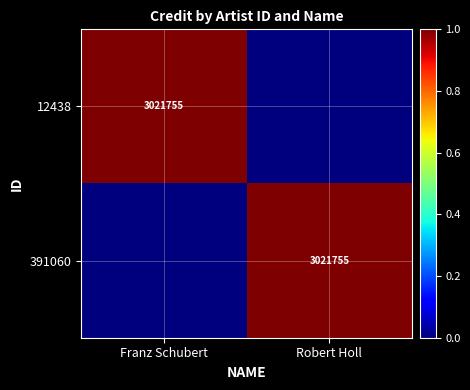

Is it true that 391060 equals 5161077 at Robert Holl?

False